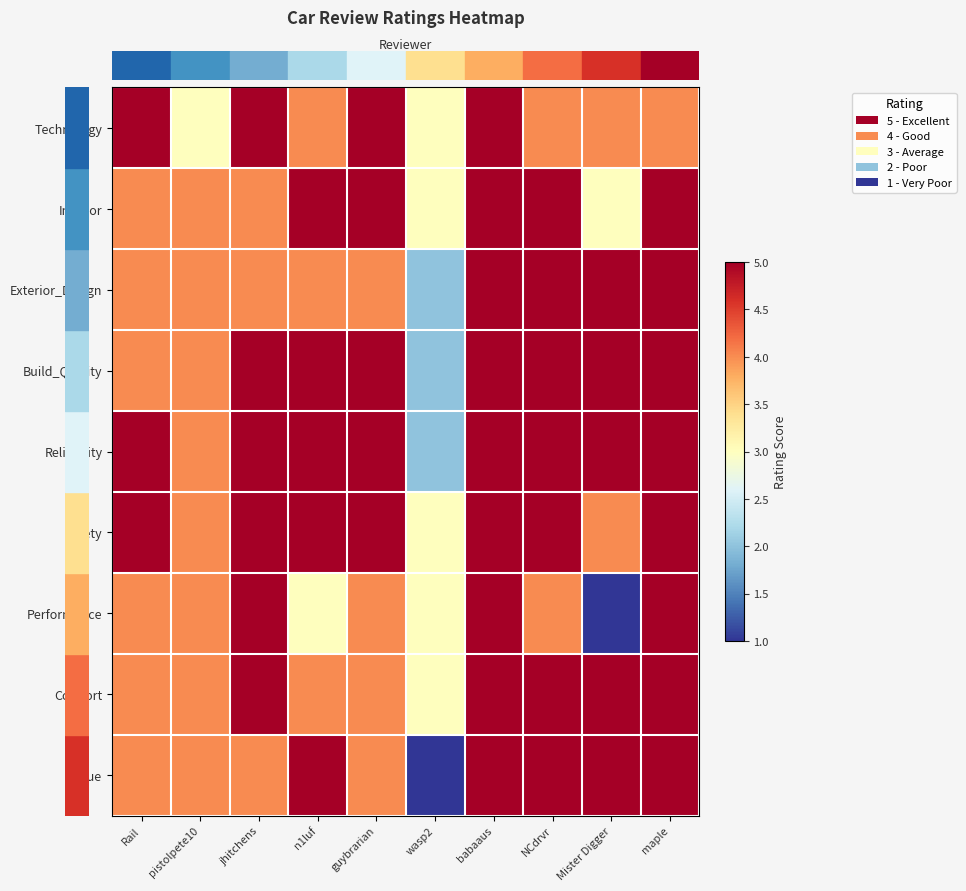

Between pistolpete10 and guybrarian, which is larger?

guybrarian